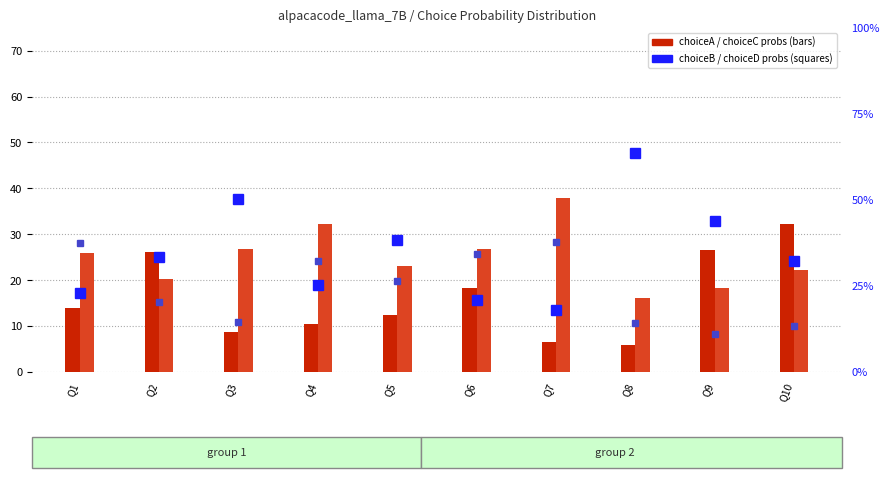

The choiceA_probs series shows 0.1 at Q5. True or false?

True